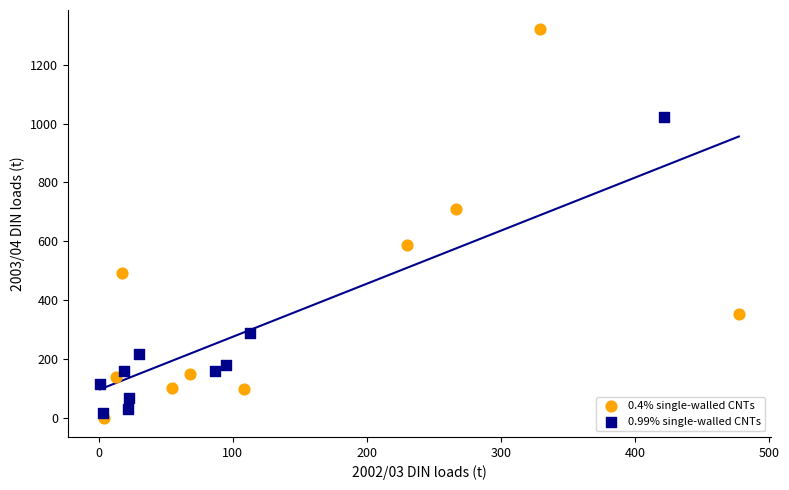

Which series contains the highest Y value?

0.4% single-walled CNTs